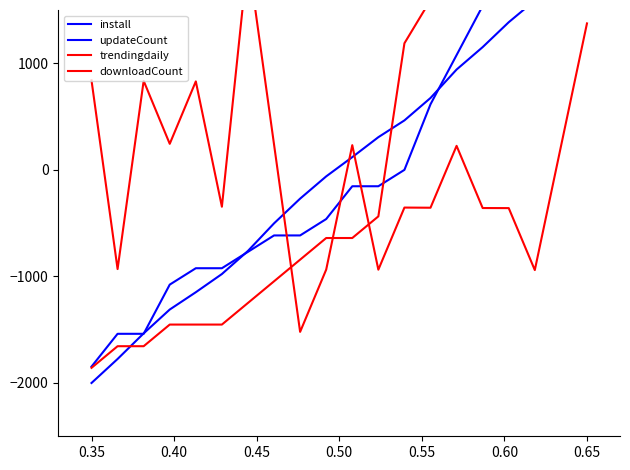

How many data points does each series have?

20